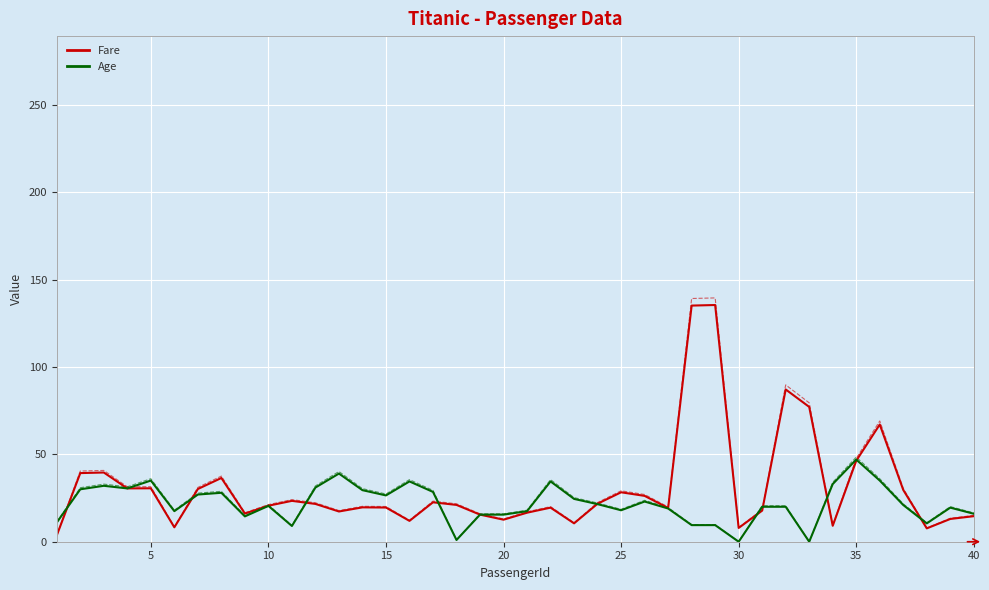

The Age series shows 11.5 at 22. True or false?

False